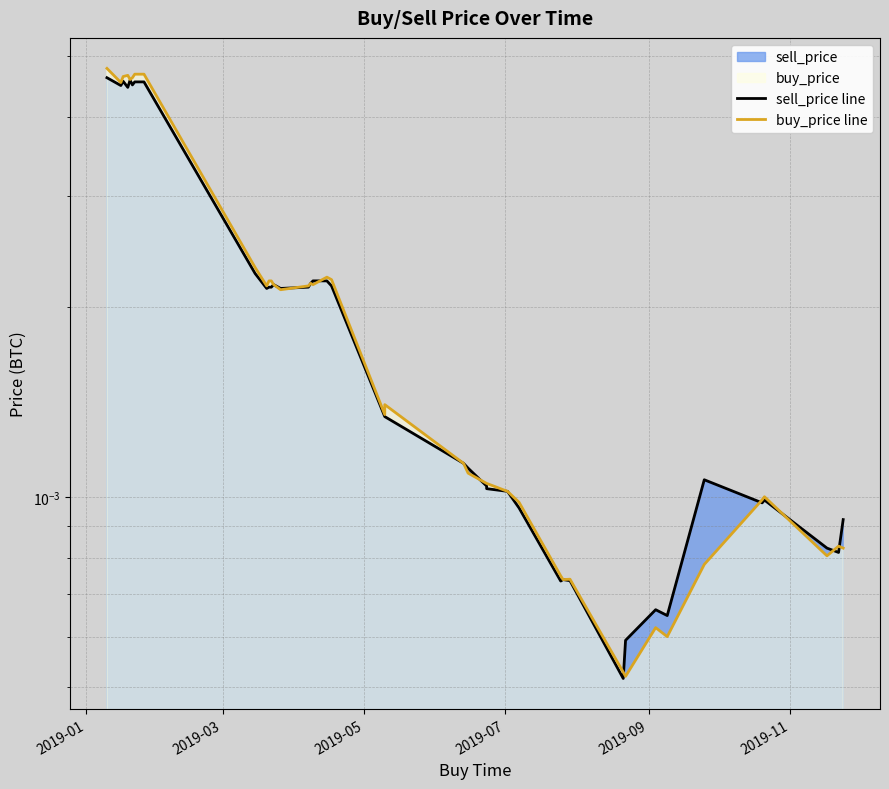

How many lines are shown in the chart?

2